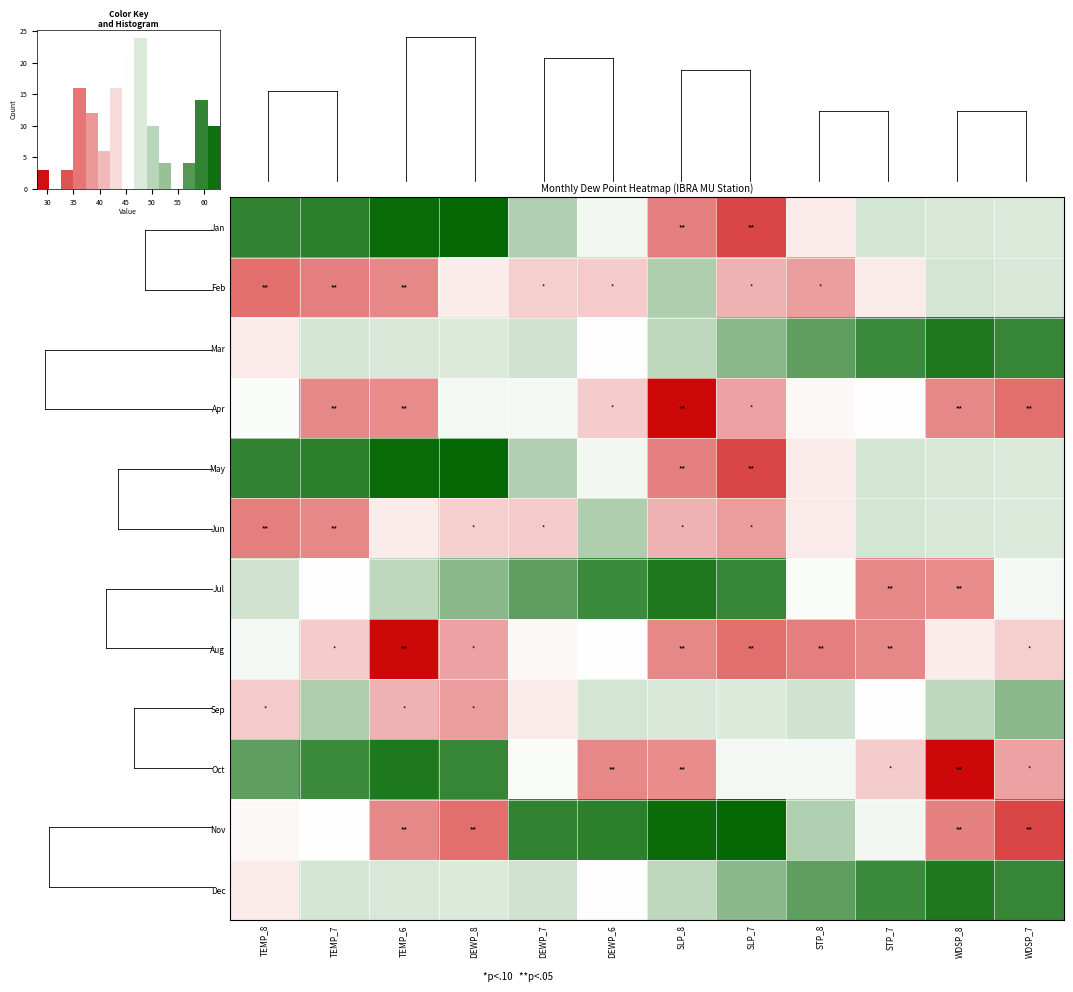

What is the maximum value for Jul?

60.9